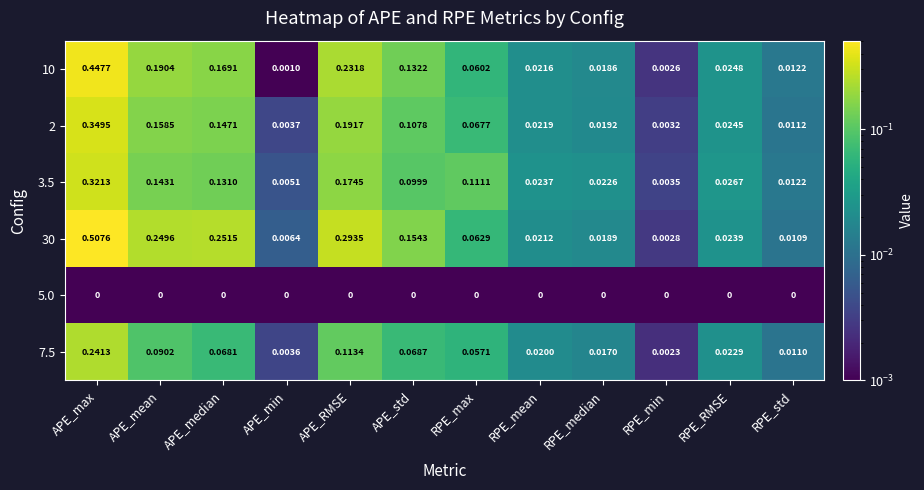

Rank the categories by 2 value from lowest to highest.

RPE_min, APE_min, RPE_std, RPE_median, RPE_mean, RPE_RMSE, RPE_max, APE_std, APE_median, APE_mean, APE_RMSE, APE_max